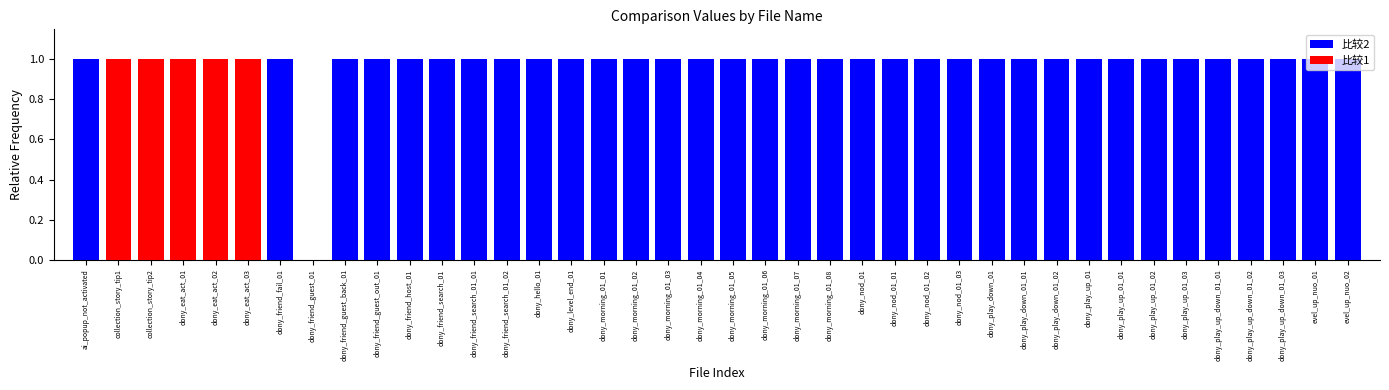

Which series has the widest spread of values?

比较2